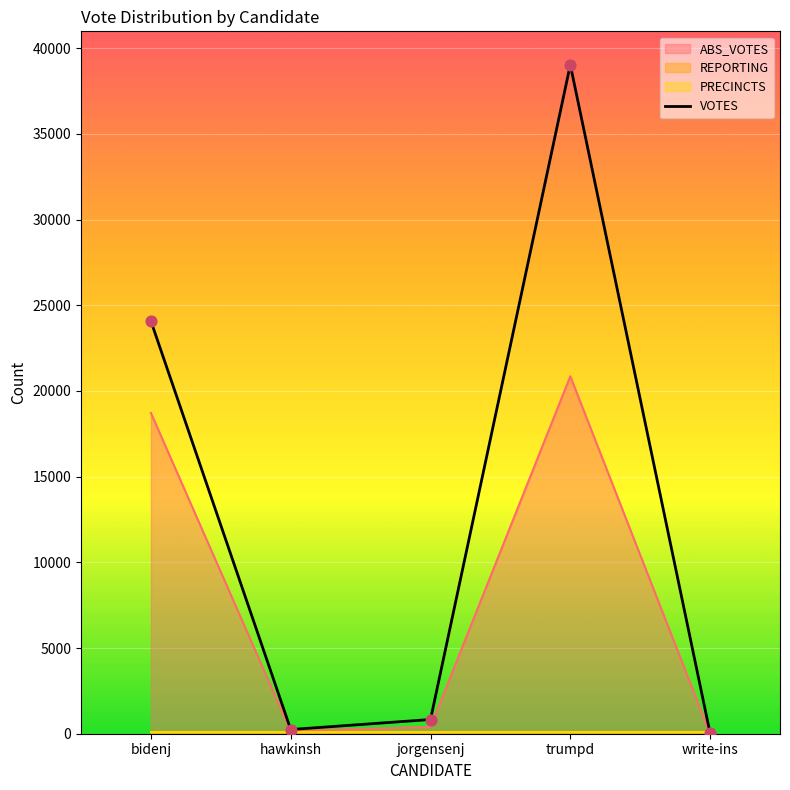

Which has a higher value, jorgensenj or write-ins?

jorgensenj